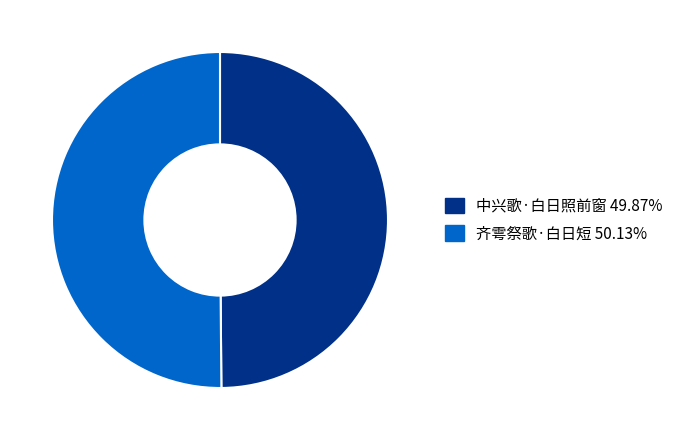

The 中兴歌·白日照前窗 slice represents 63% of the pie. True or false?

False